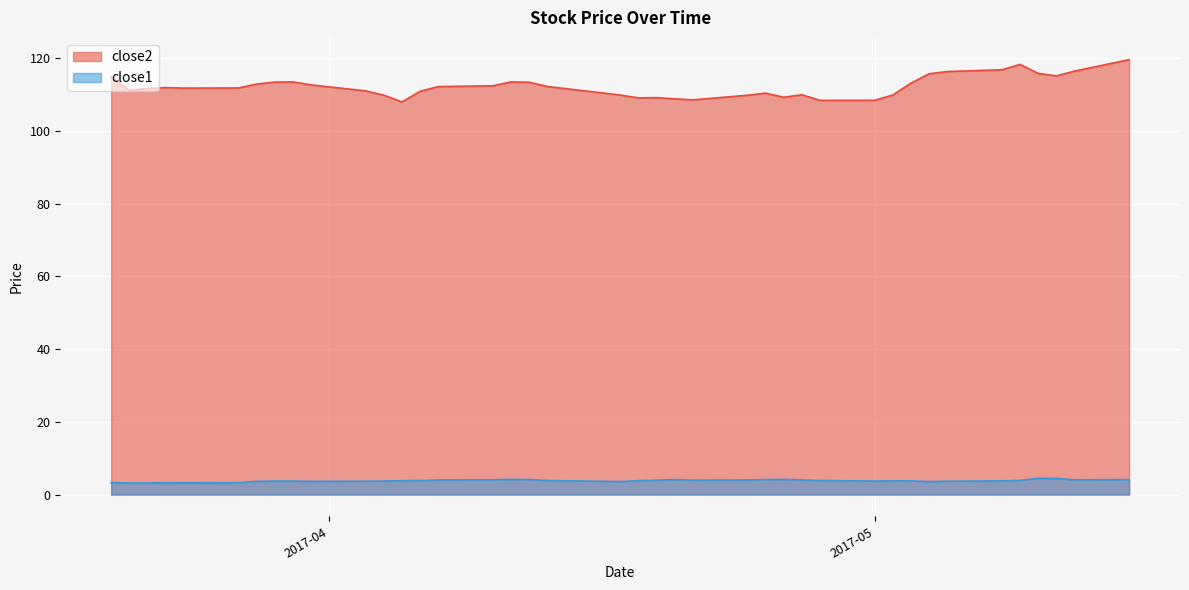

List the series in order of their overall mean, highest first.

close2, close1